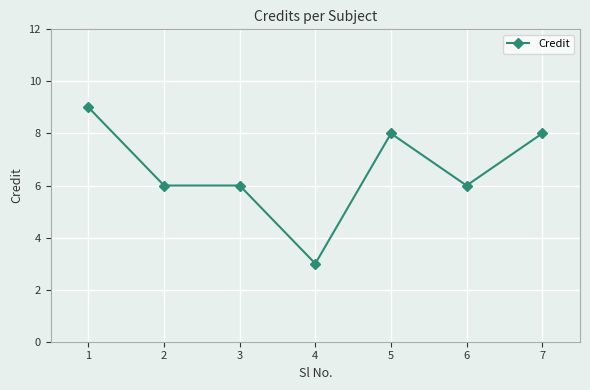

What is the sum of the values at 1 and 4?

12